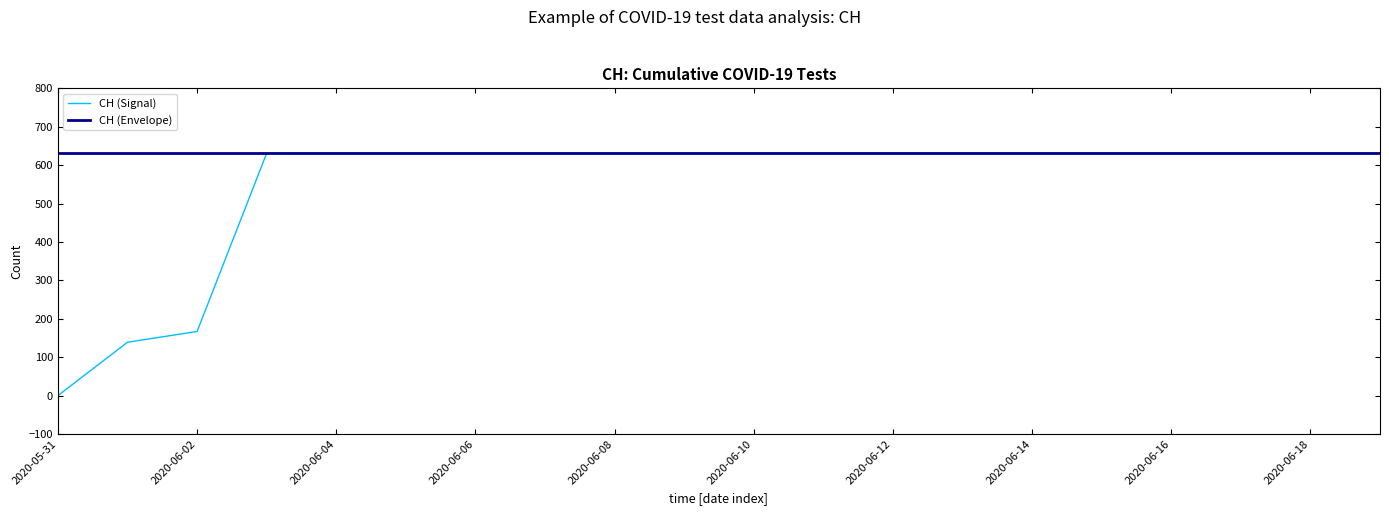

Which series has the largest total across all categories?

CH (Envelope)